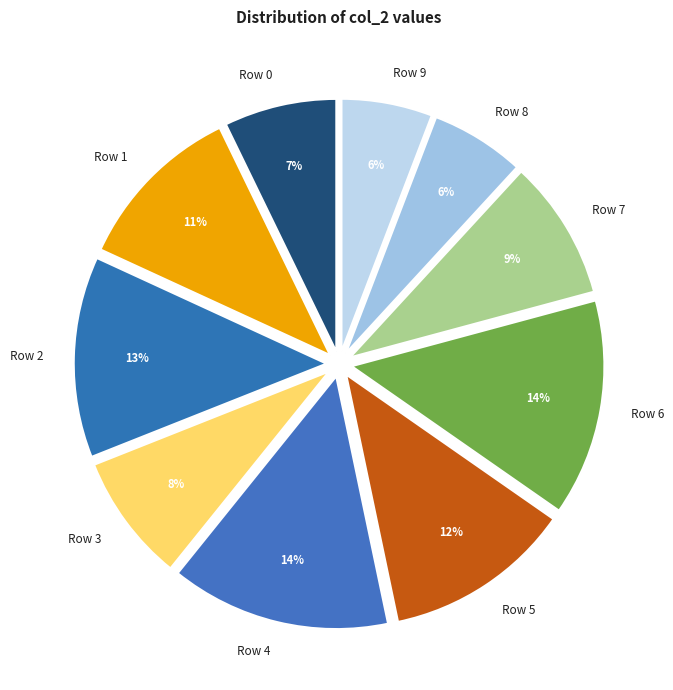

Do Row 5 and Row 8 together represent more than half of the pie?

No